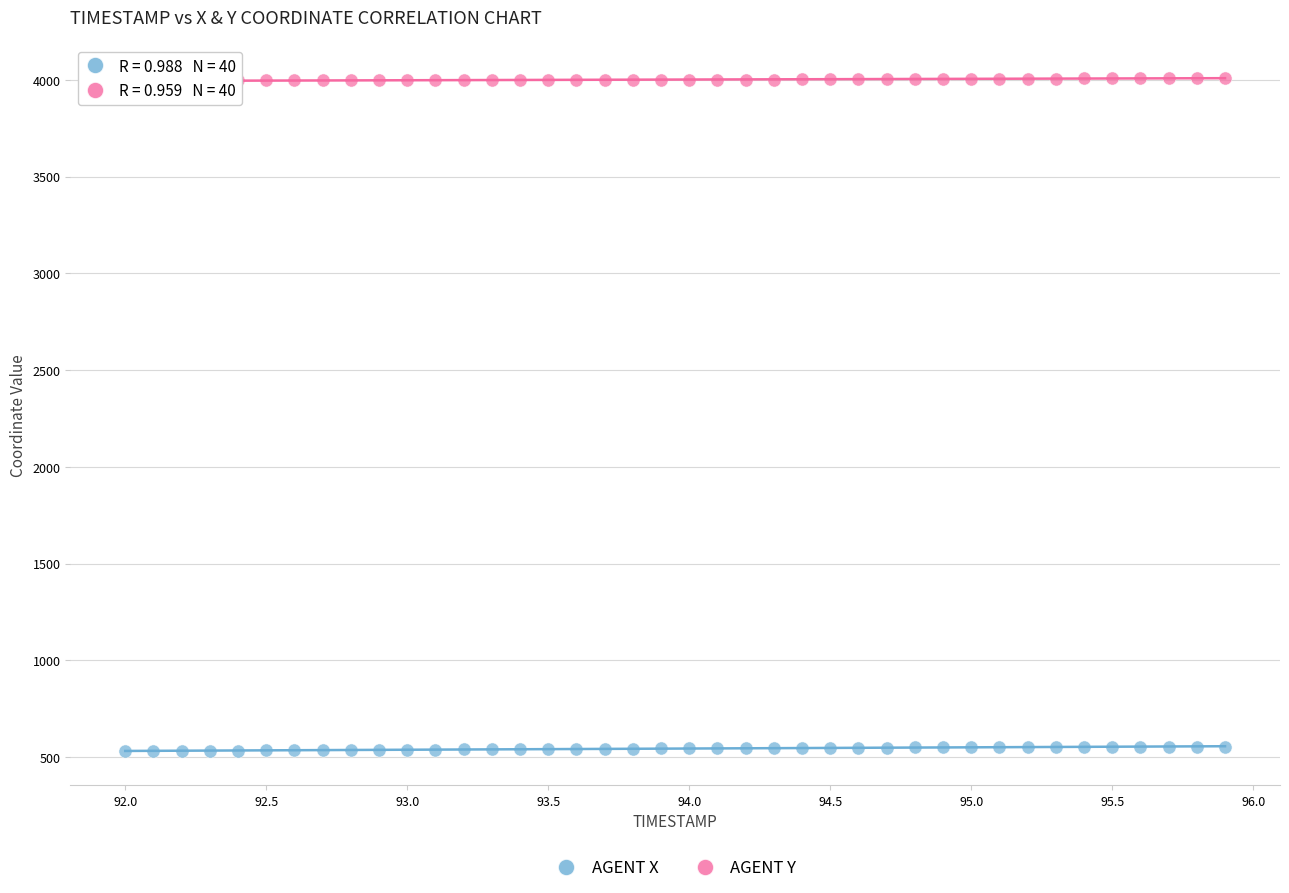

Which series reaches the maximum Y coordinate?

AGENT Y